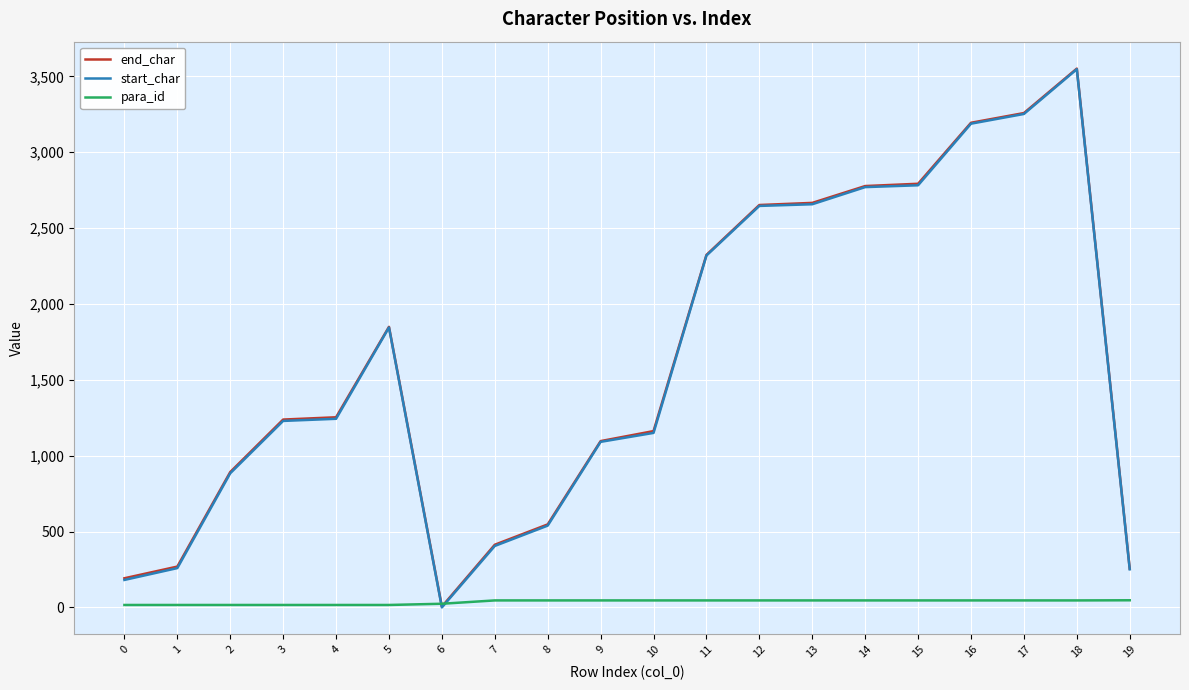

Which series has the widest spread of values?

start_char